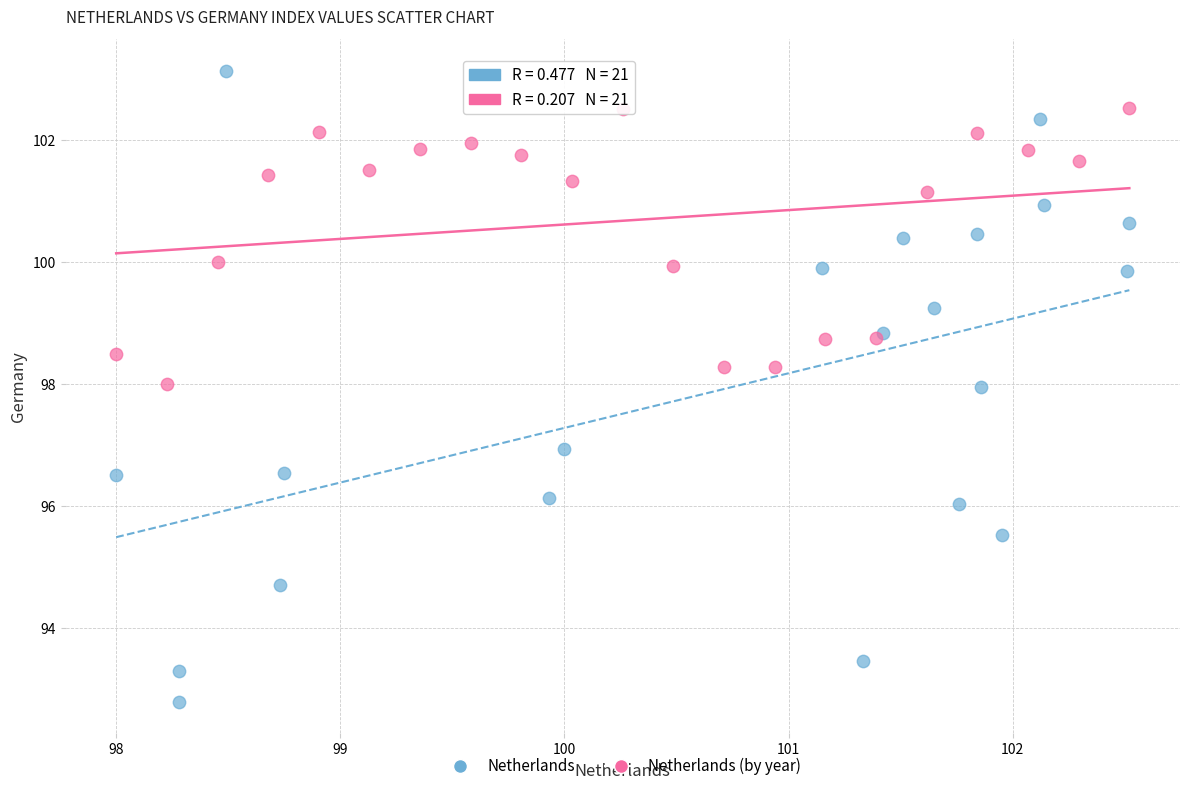

Which series reaches the minimum Y coordinate?

Netherlands